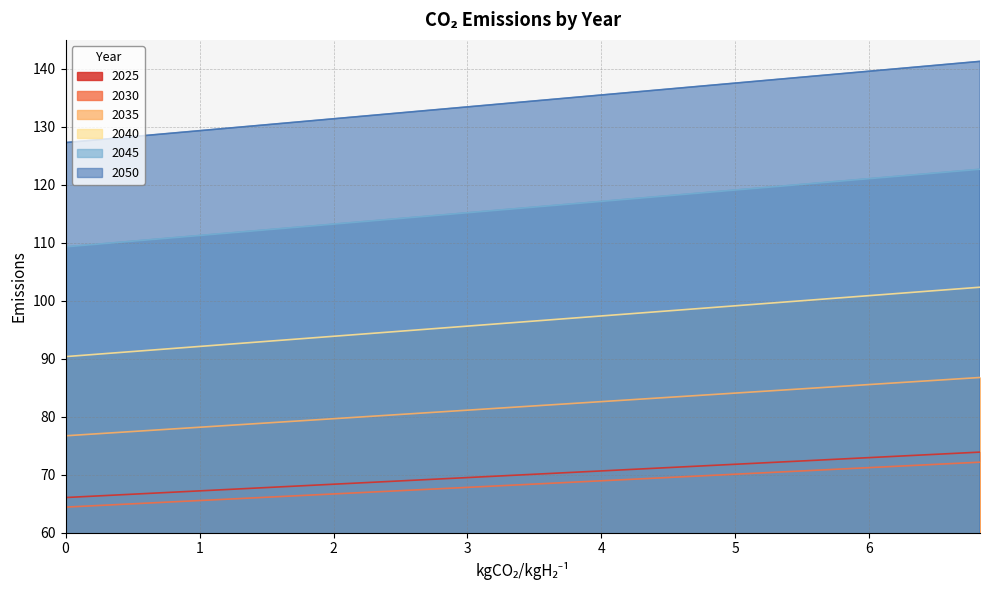

At how many categories does at least one series exceed 109?

40